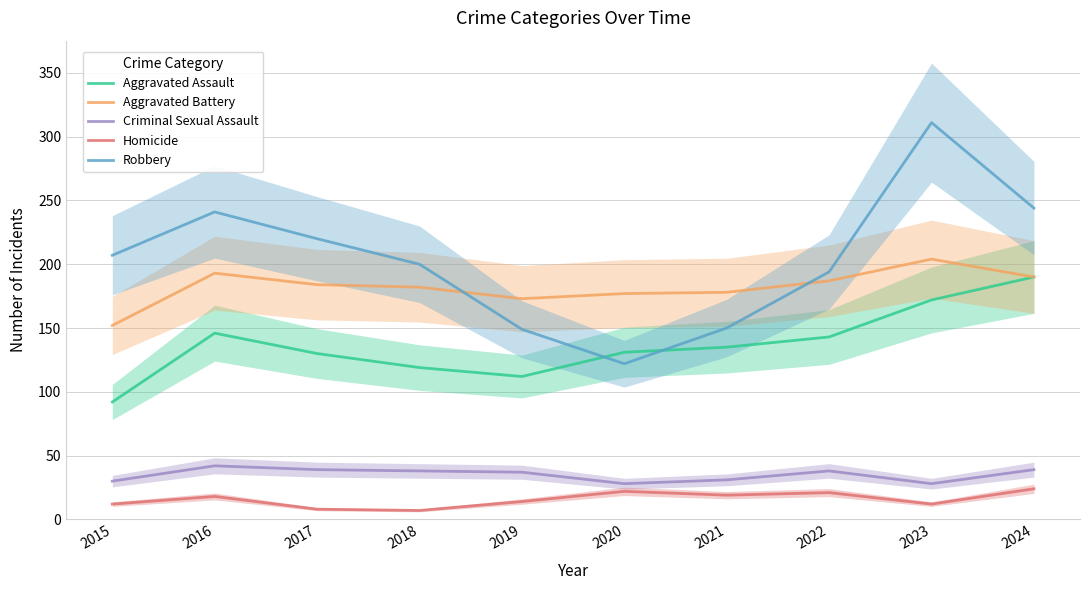

What is the value of the Criminal Sexual Assault point at the 2nd from the left?

42